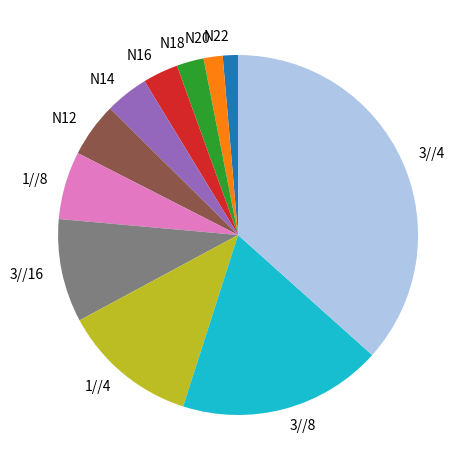

What is the ratio of the value at N16 to the value at N20?

1.9